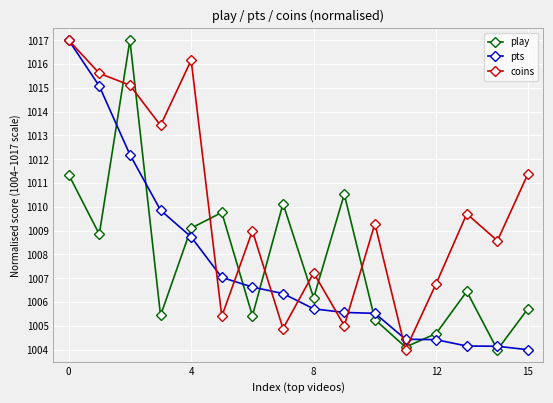

What is the maximum value for pts?

1017.0